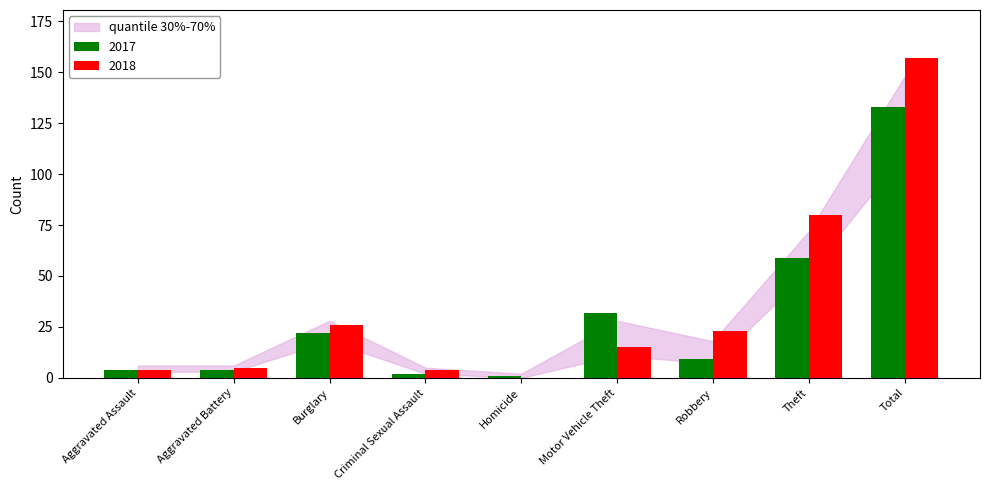

What is the average value of the 2018 series?

35